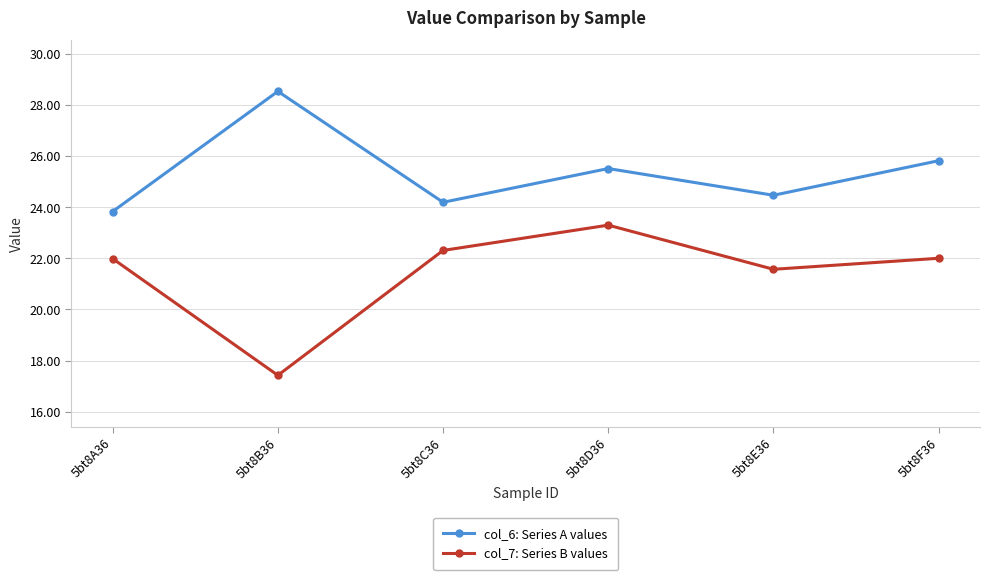

What is the label of the 6th point from the left?

5bt8F36